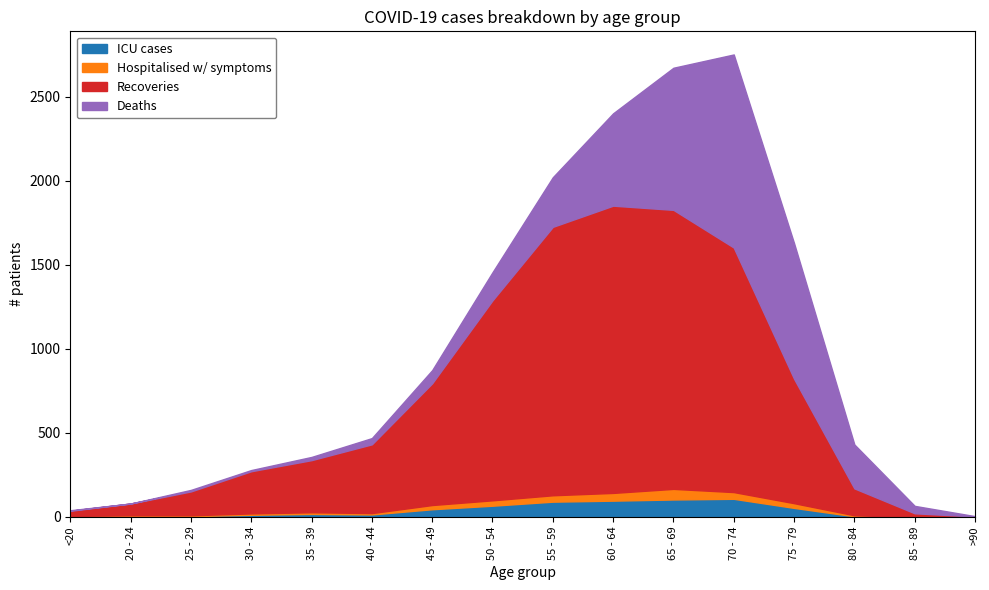

Between 50 - 54 and 80 - 84, which series saw the biggest shift?

recovered_patients